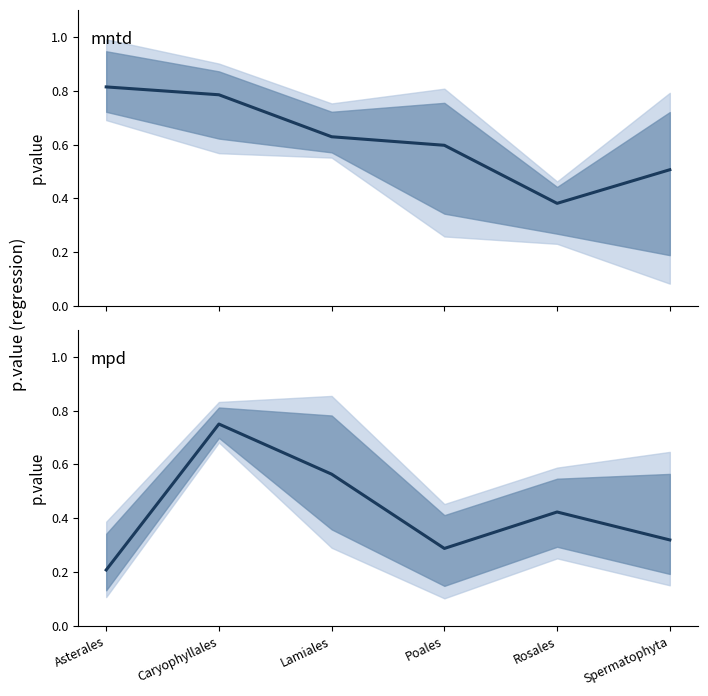

List the series in order of their overall mean, lowest first.

mpd mean, mntd mean